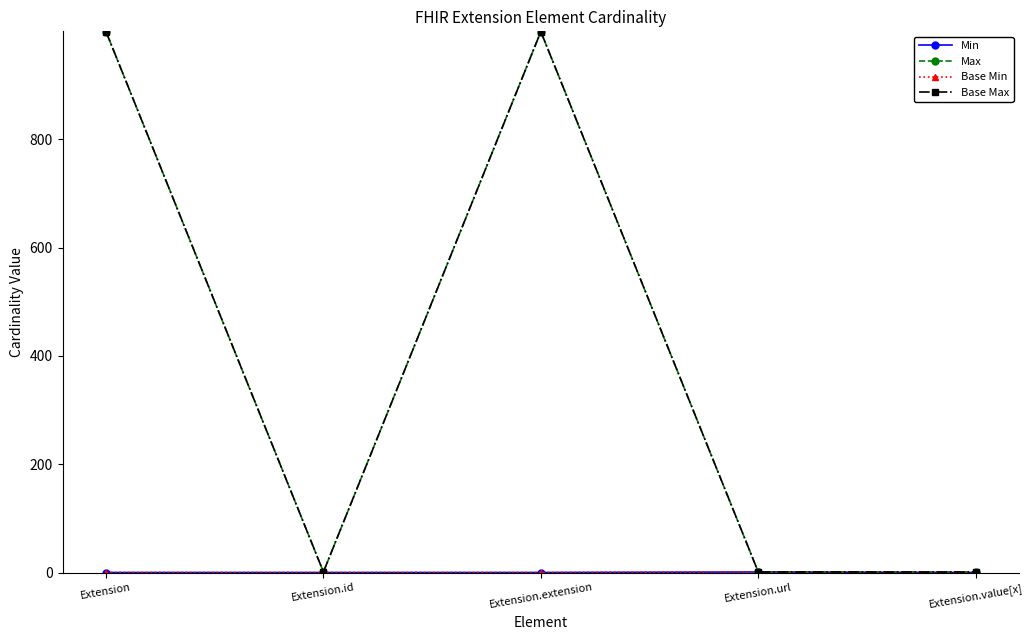

Is this an area chart (filled region under the line)?

No